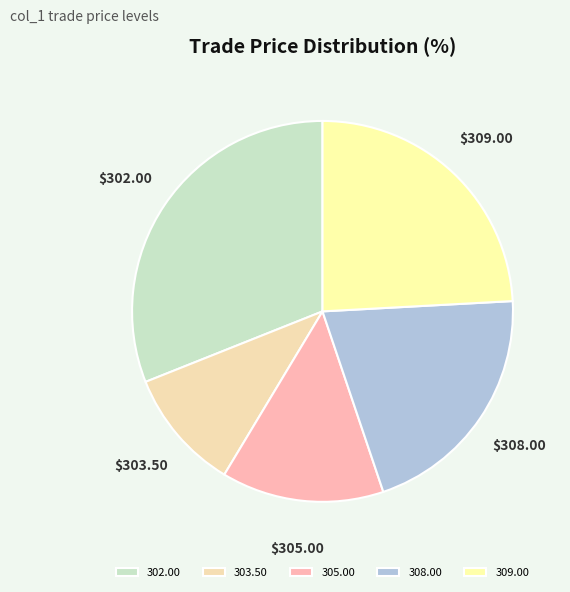

What is the smallest slice in the pie chart?

303.50